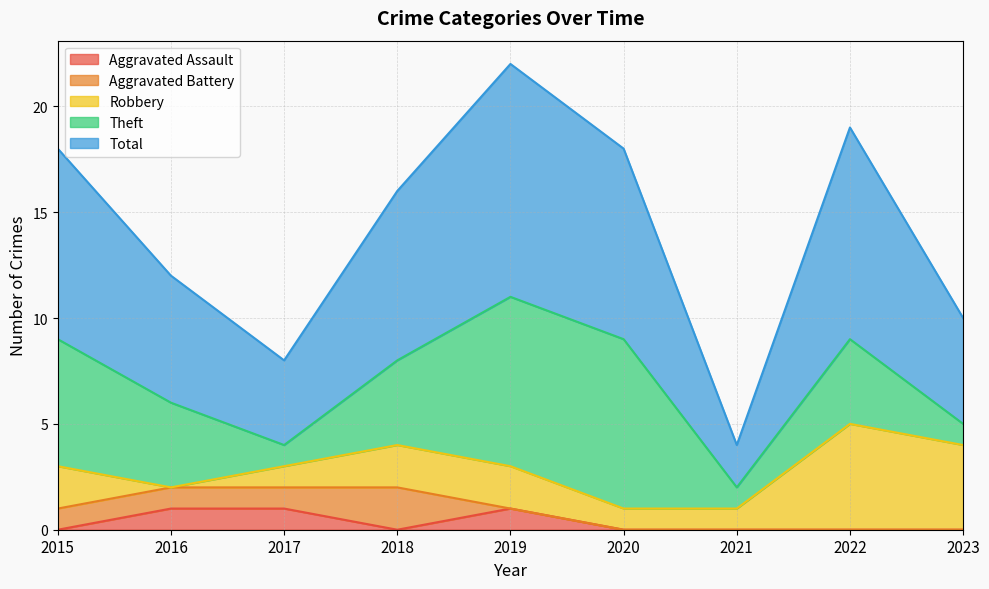

Reading left to right, what are all the values shown in this chart?

Aggravated Assault: 2015=0	2016=1	2017=1	2018=0	2019=1	2020=0	2021=0	2022=0	2023=0
Aggravated Battery: 2015=1	2016=1	2017=1	2018=2	2019=0	2020=0	2021=0	2022=0	2023=0
Robbery: 2015=2	2016=0	2017=1	2018=2	2019=2	2020=1	2021=1	2022=5	2023=4
Theft: 2015=6	2016=4	2017=1	2018=4	2019=8	2020=8	2021=1	2022=4	2023=1
Total: 2015=9	2016=6	2017=4	2018=8	2019=11	2020=9	2021=2	2022=10	2023=5